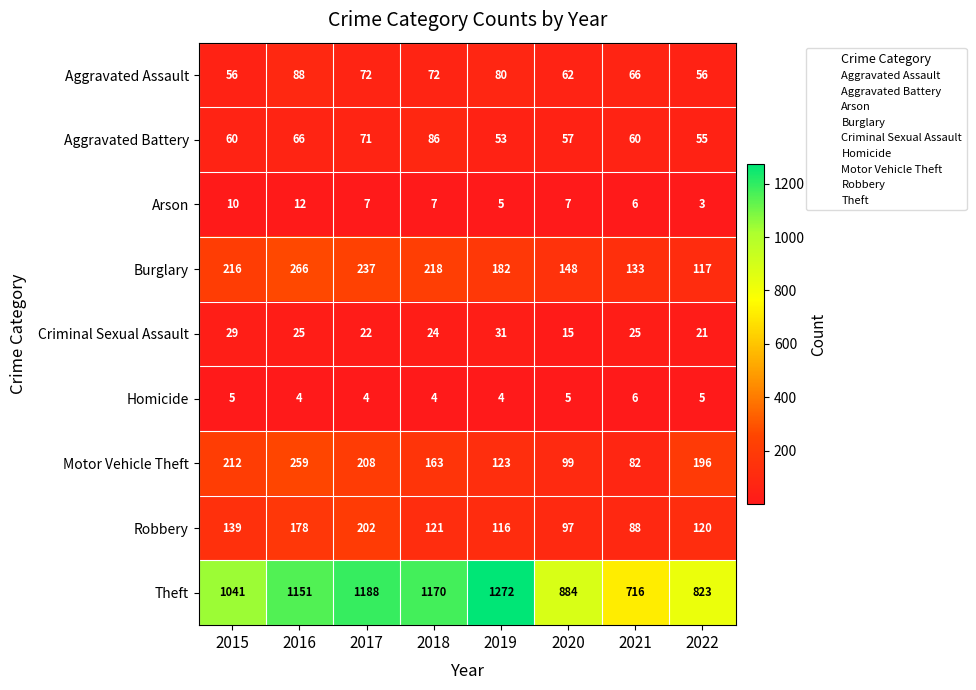

Which series changed the most between 2017 and 2019?

Robbery